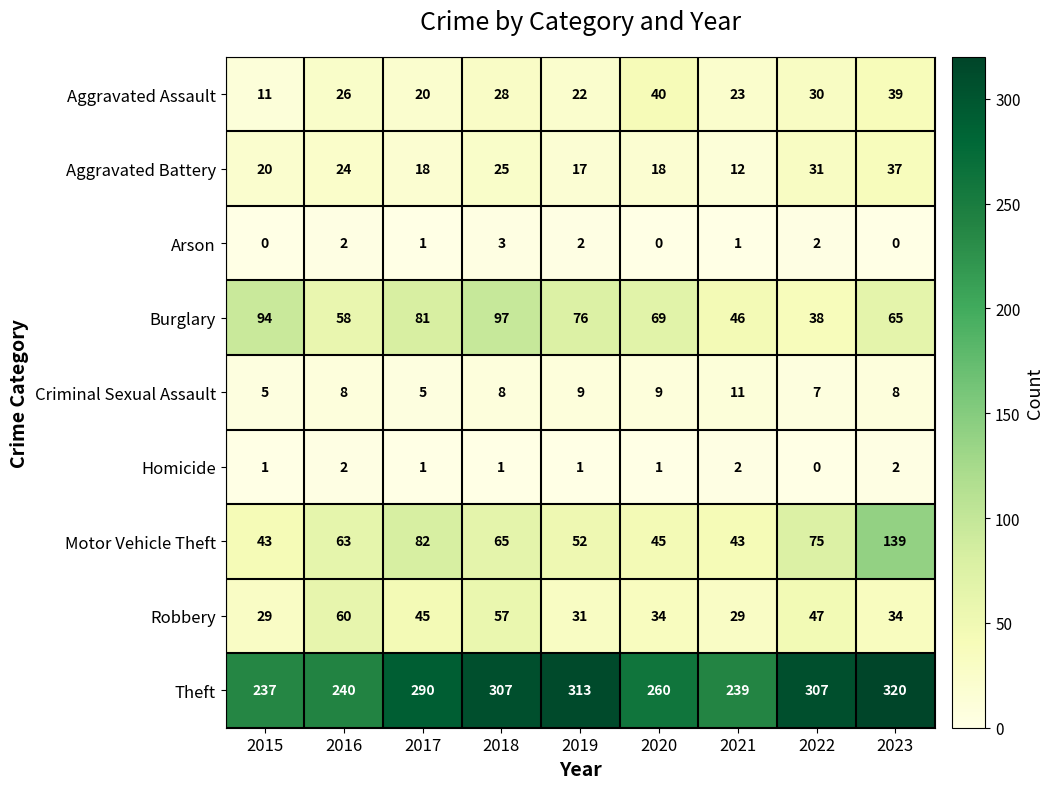

What is the greatest value displayed?

320